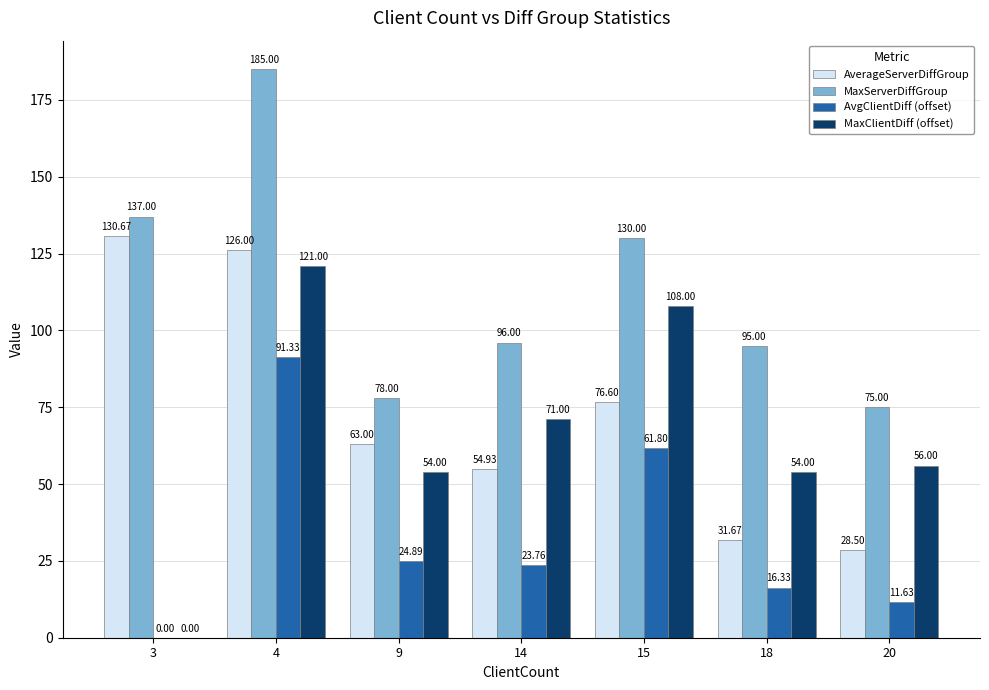

Count the number of categories in the chart.

7